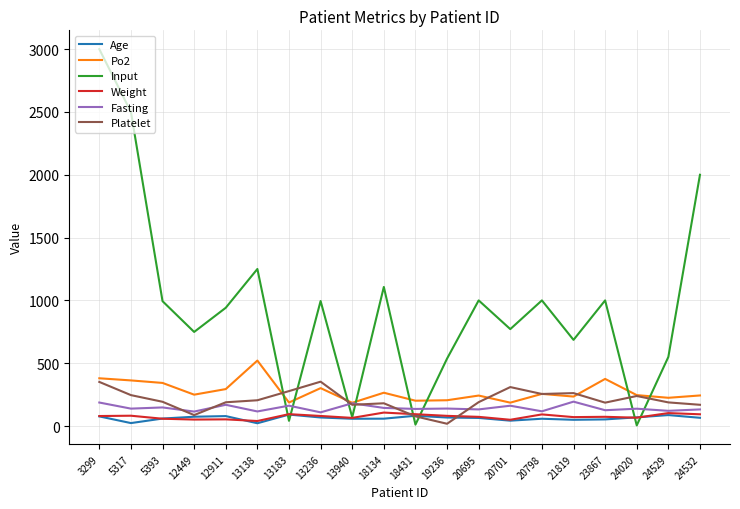

Count the number of data series in this chart.

6